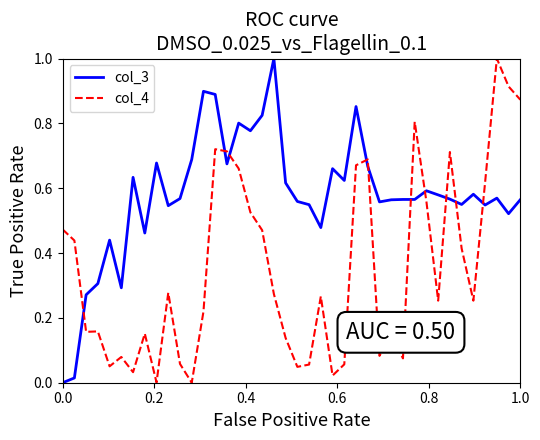

What is the greatest value displayed?

1.0